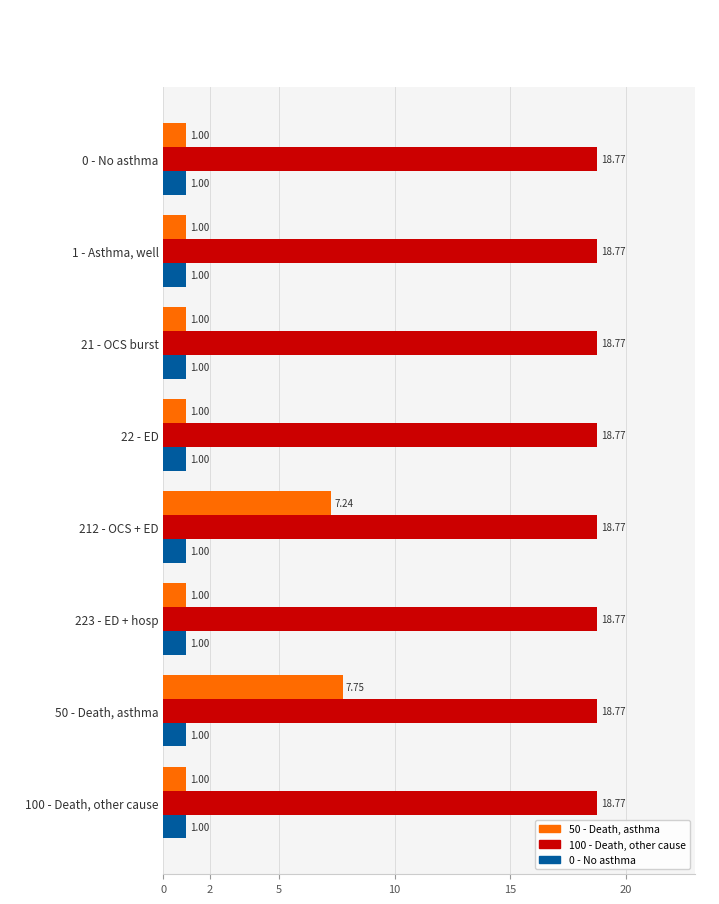

Which series has the largest range (max minus min)?

50 - Death, asthma